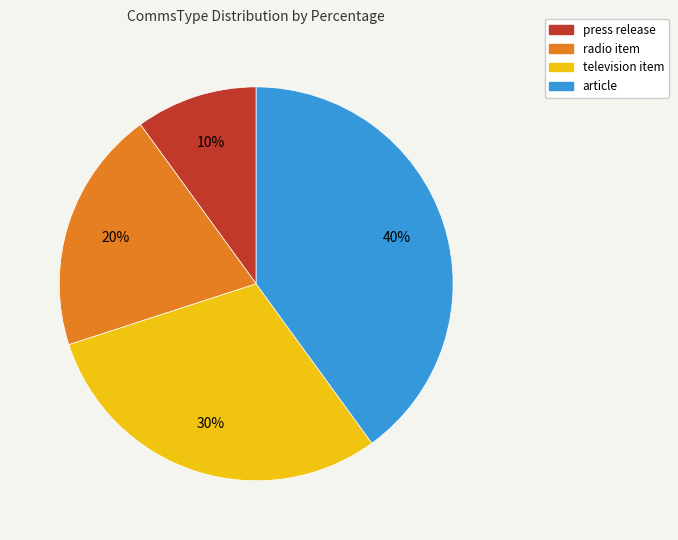

How many segments does this pie chart have?

4